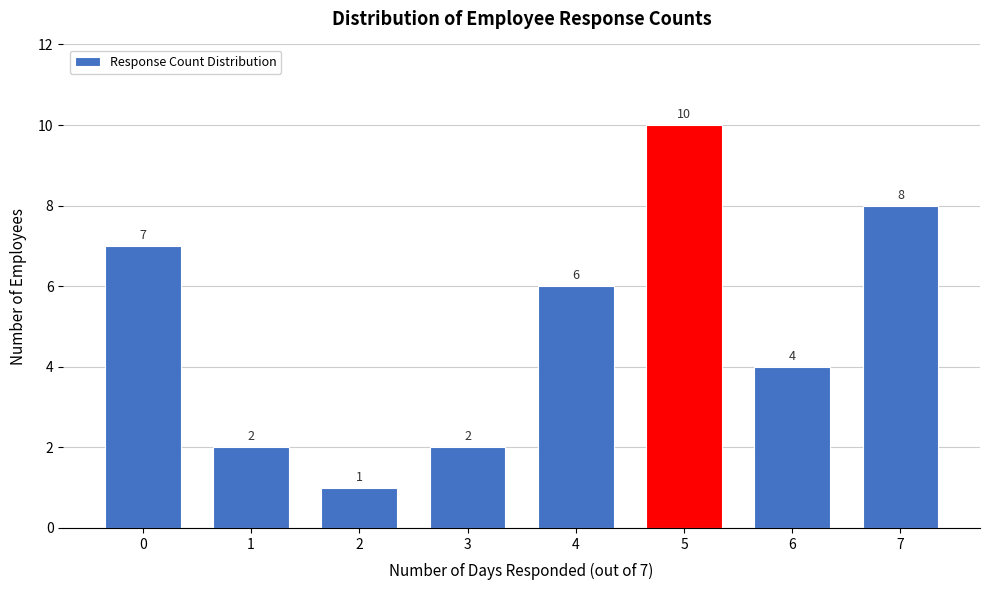

Reading left to right, list all the values displayed in this chart.

7	2	1	2	6	10	4	8